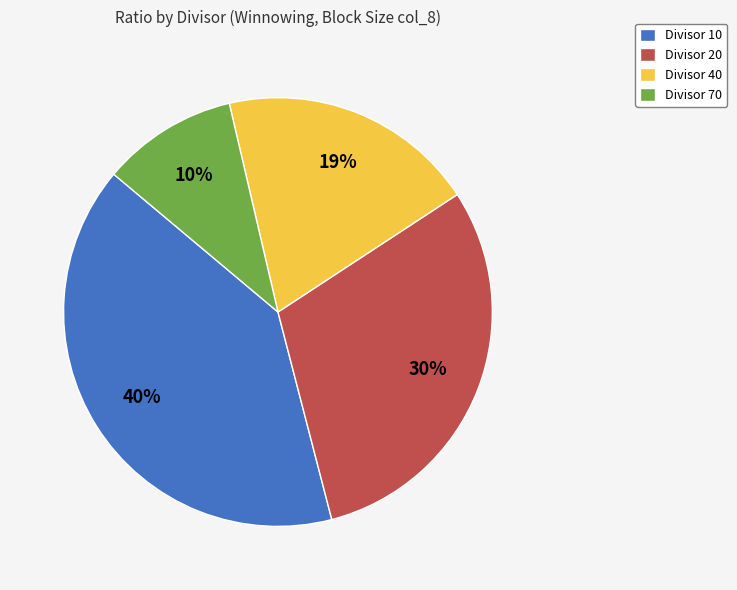

To the nearest percent, what percentage of the pie is Divisor 70?

10%